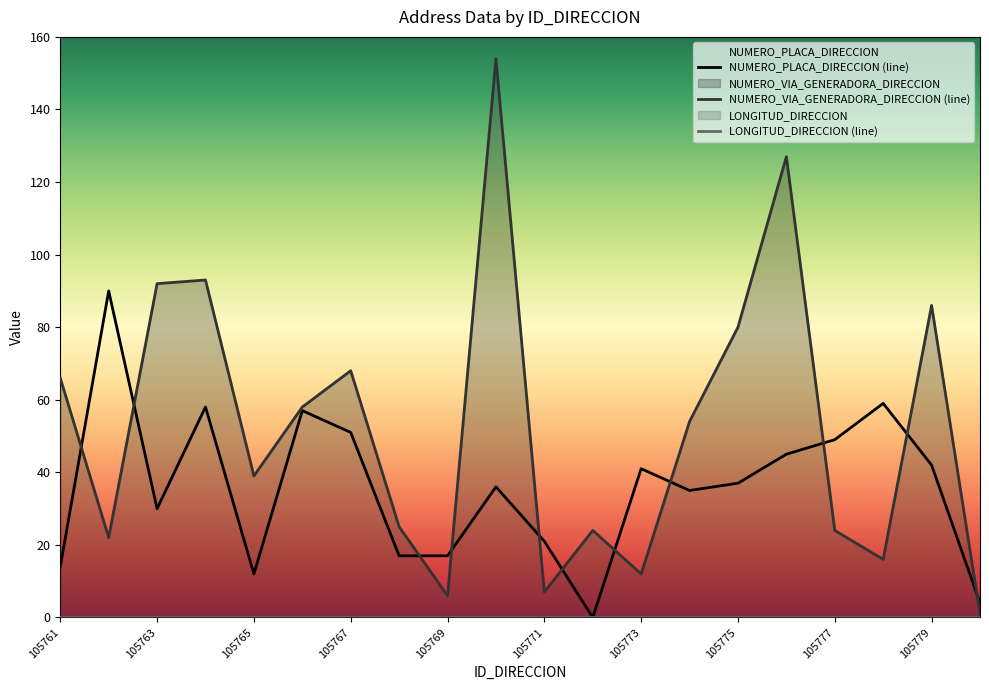

What is the value of the NUMERO_VIA_GENERADORA_DIRECCION point at the 11th from the left?

7